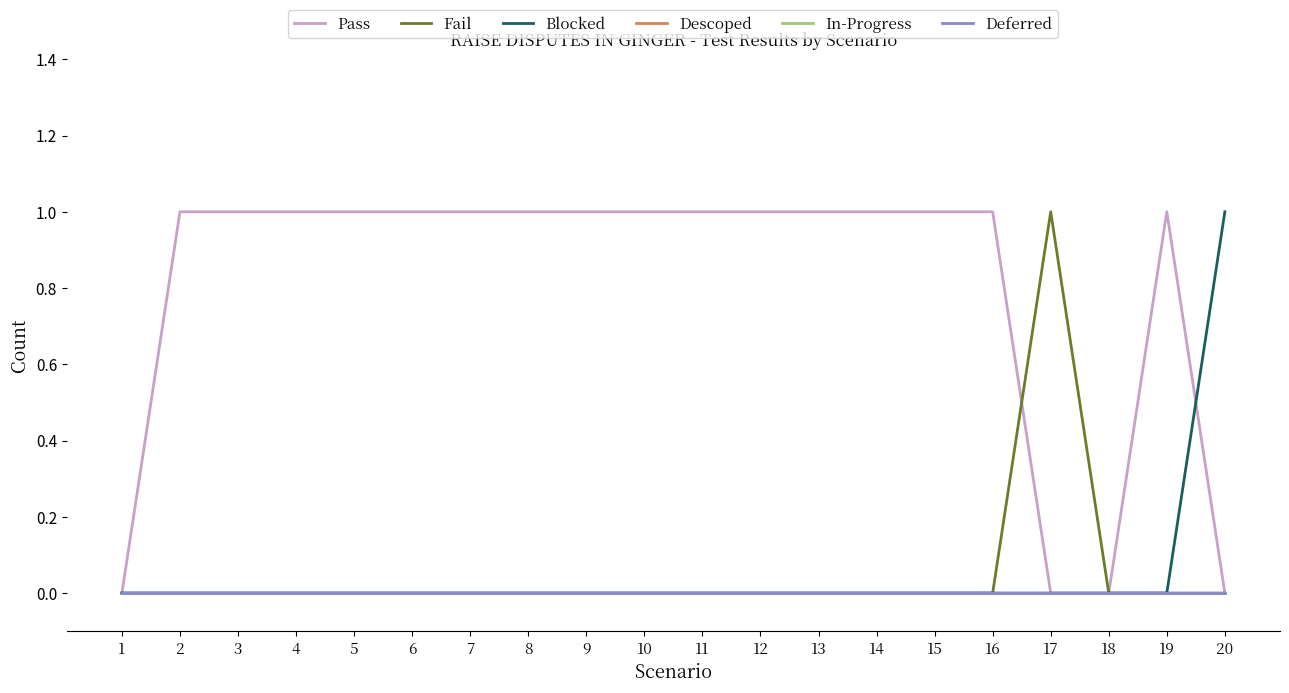

At which label does In-Progress reach its peak?

1